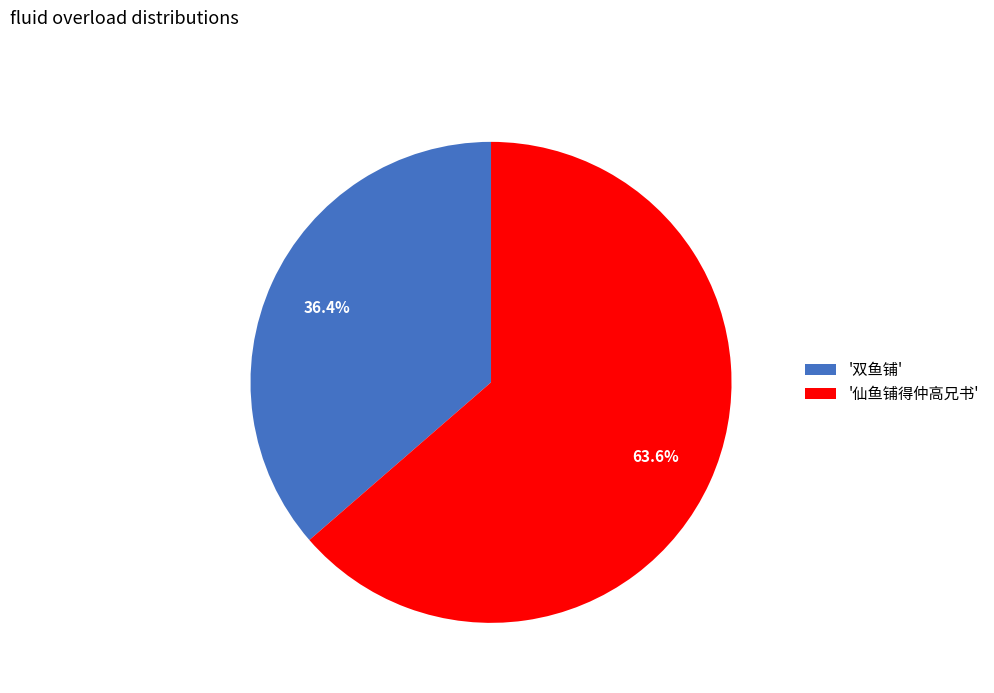

Rank the categories by value from lowest to highest.

'双鱼铺', '仙鱼铺得仲高兄书'